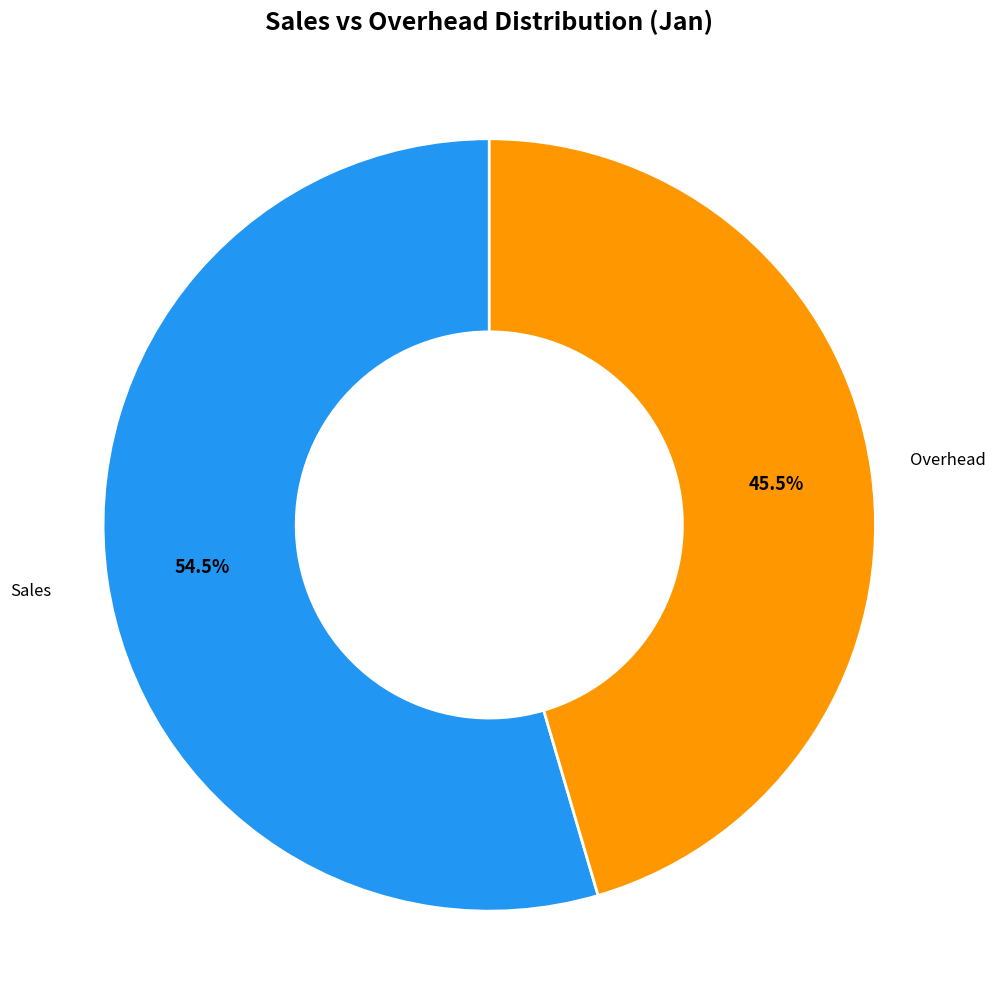

Is there any slice that represents more than half of the pie?

Yes